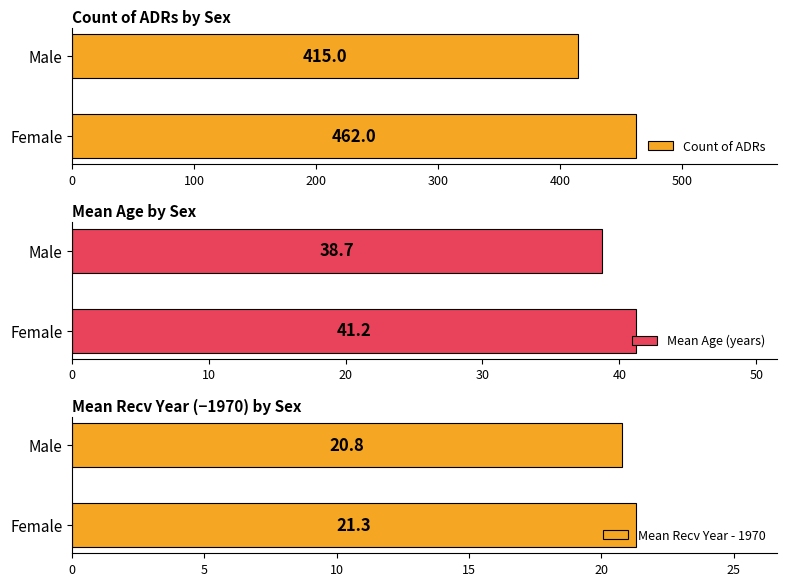

Which series has the widest spread of values?

Count of ADRs